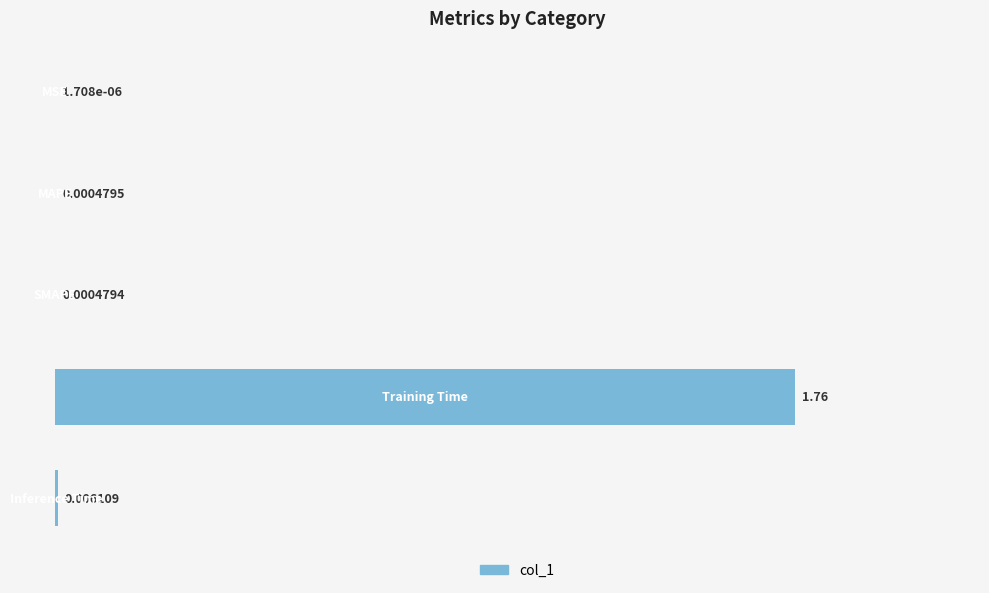

What is the average value?

0.4